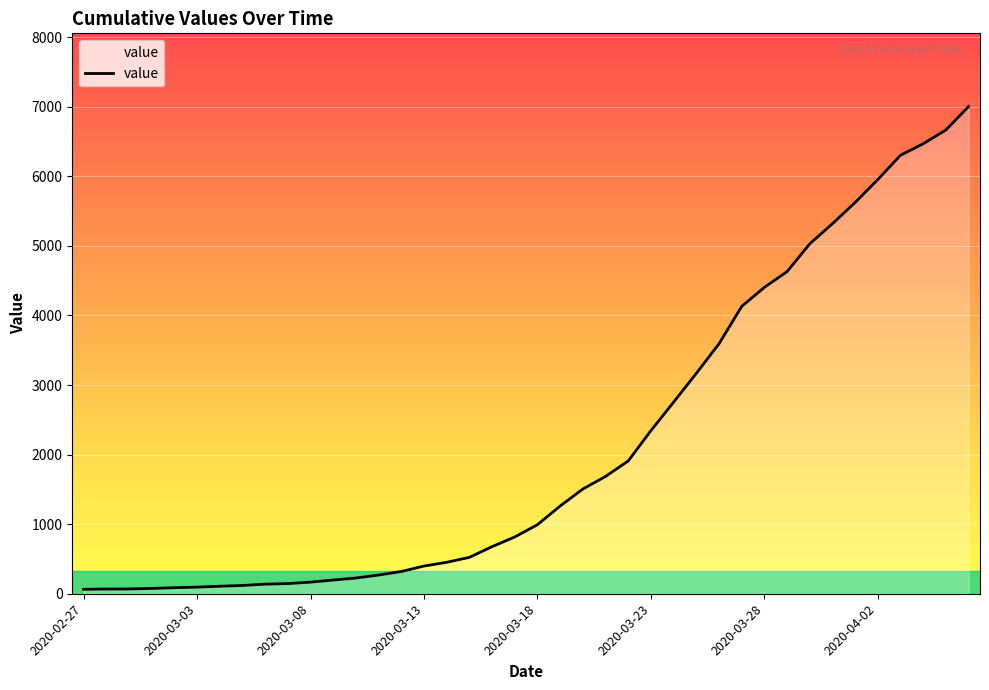

What is the difference between the maximum and minimum values?

6940